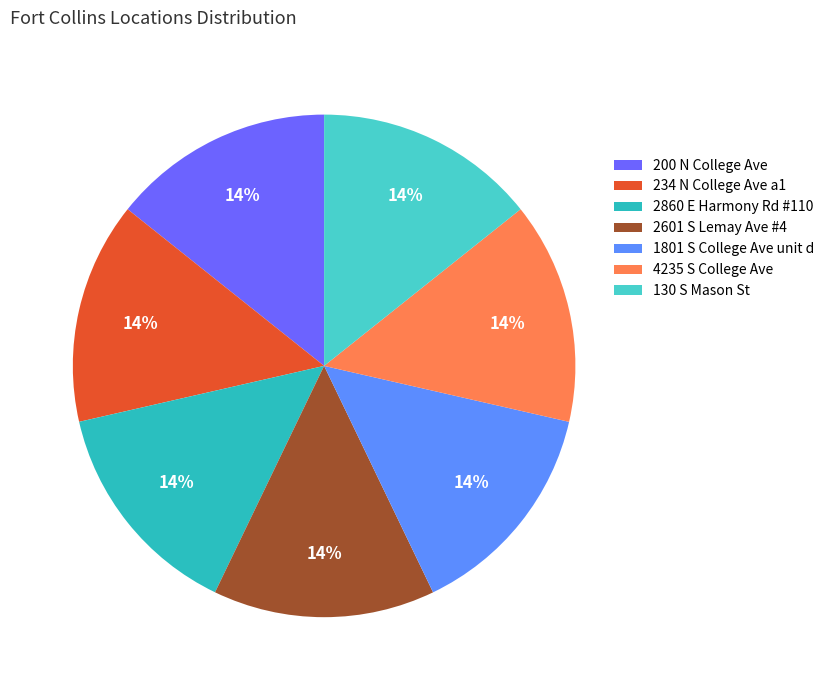

How many slices are in this pie chart?

7